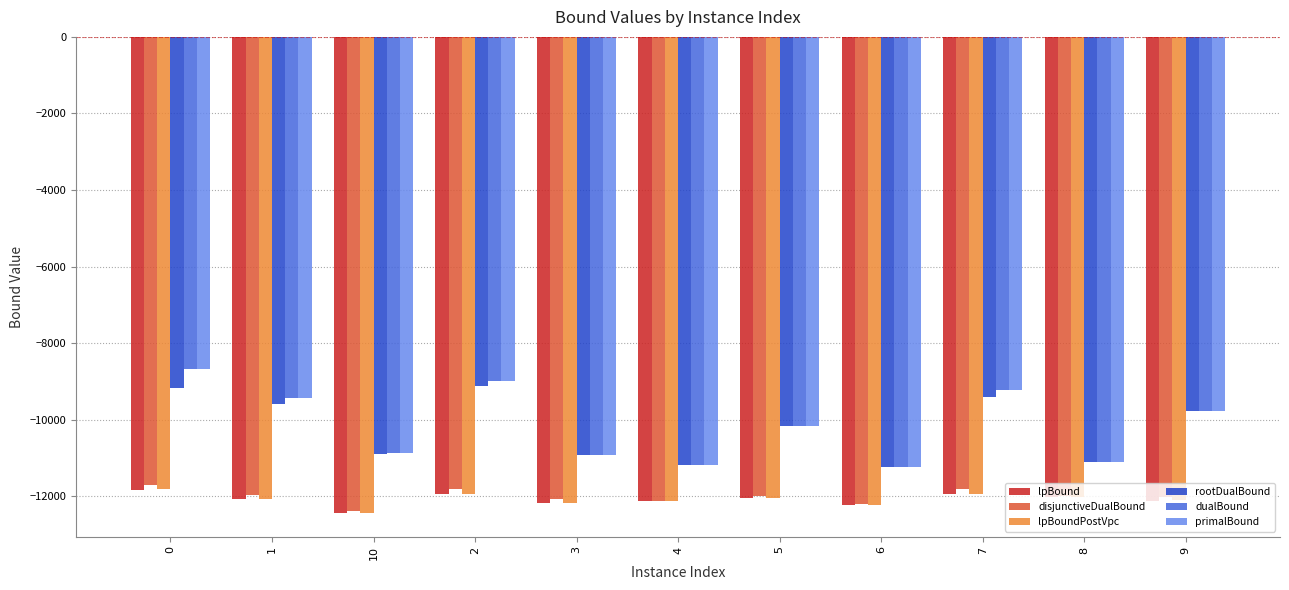

What is the value of the lpBound bar at the 8th from the left?

-12235.1